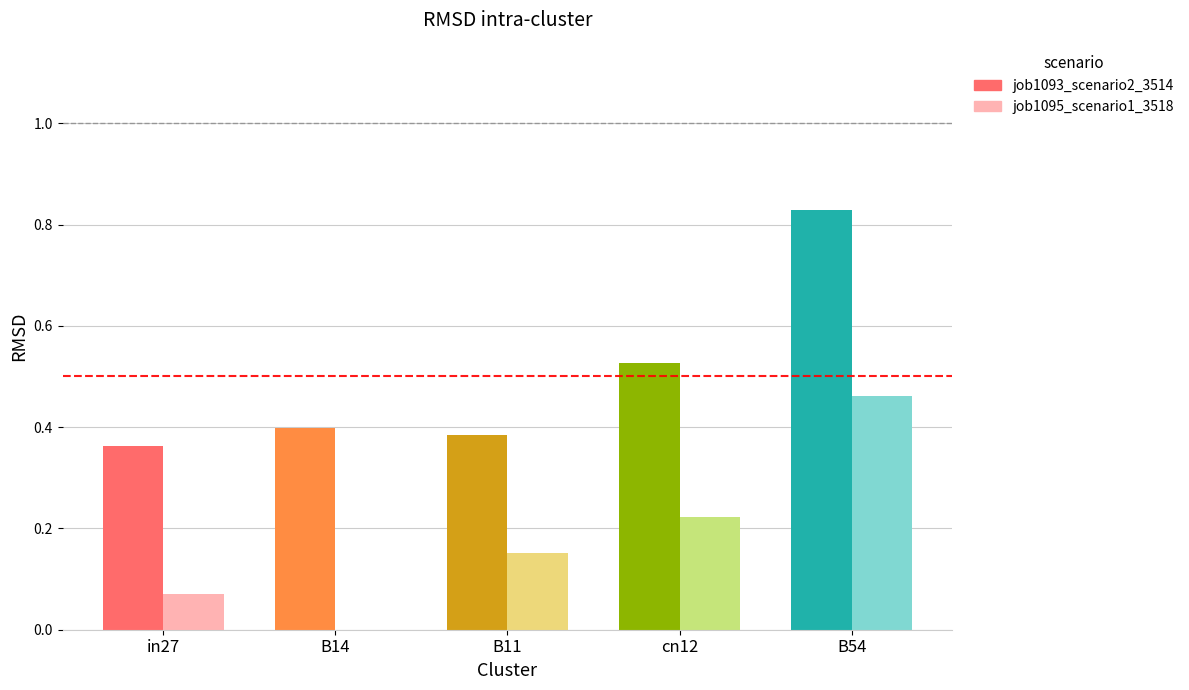

The value of job1095_scenario1_3518 at cn12 is 0.2. True or false?

False